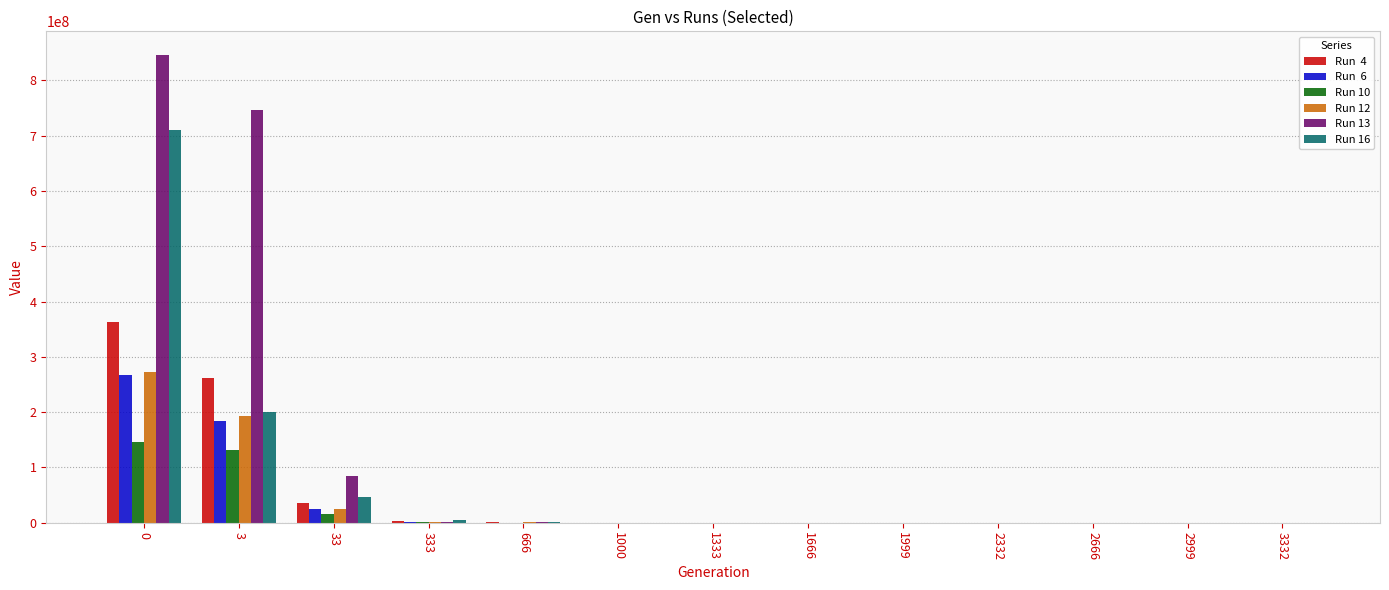

What is the maximum value shown in the chart?

846250642.2